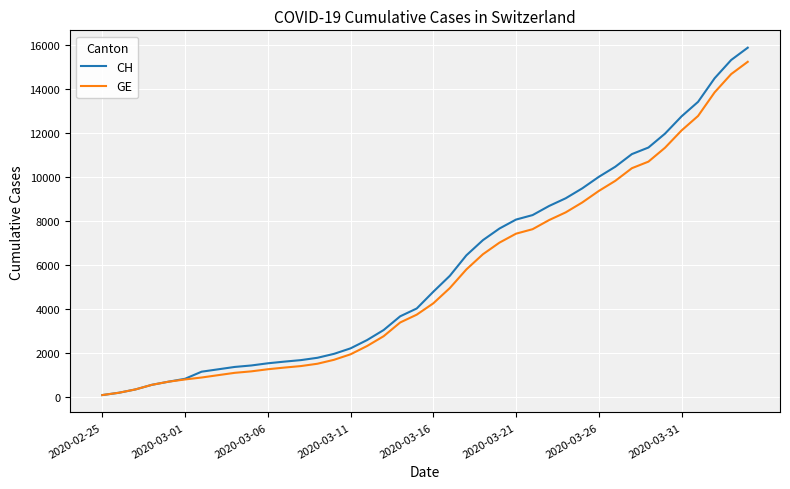

How many lines are shown in the chart?

2